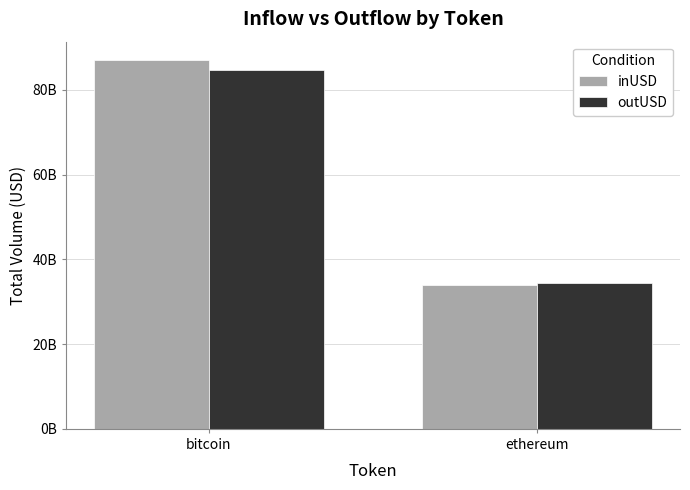

What is the total value across all series at bitcoin?

171641137868.9